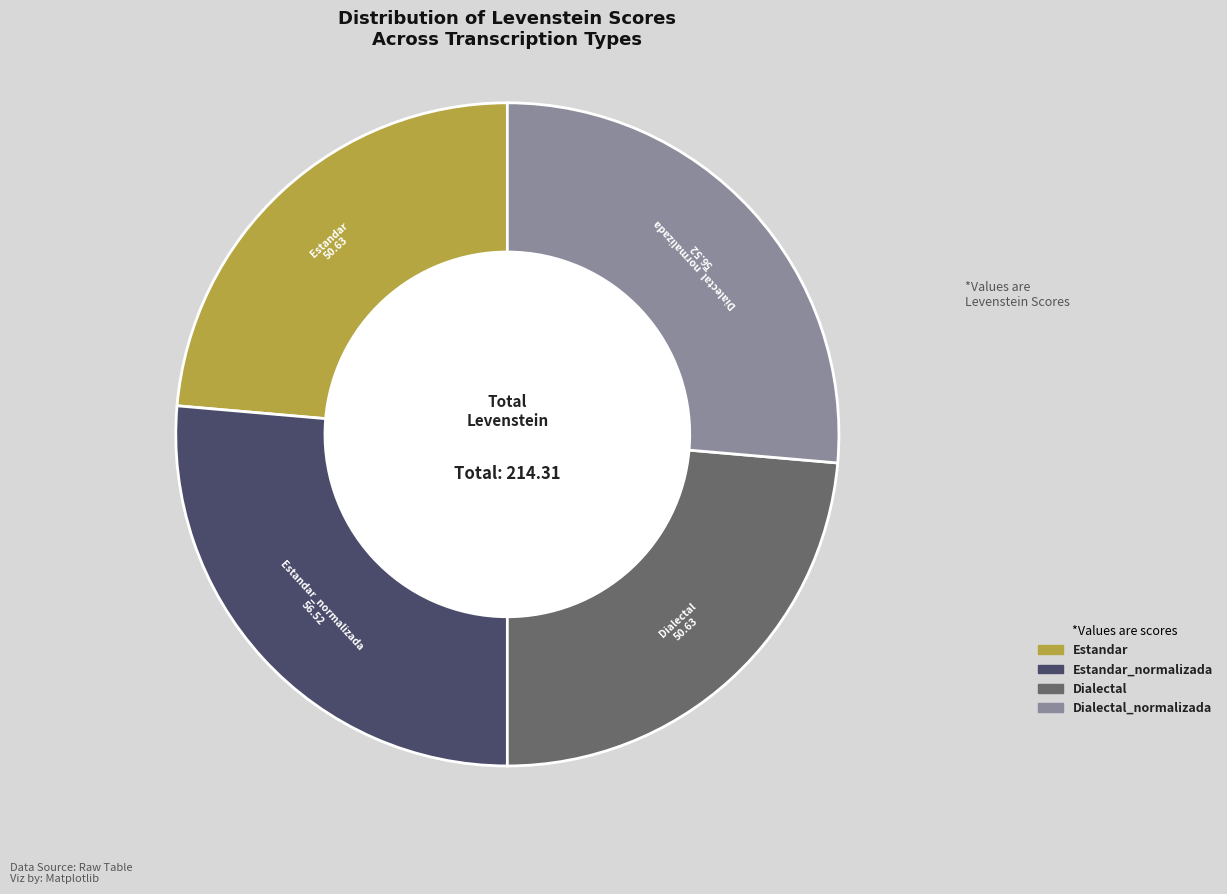

Is there a majority slice in this chart?

No